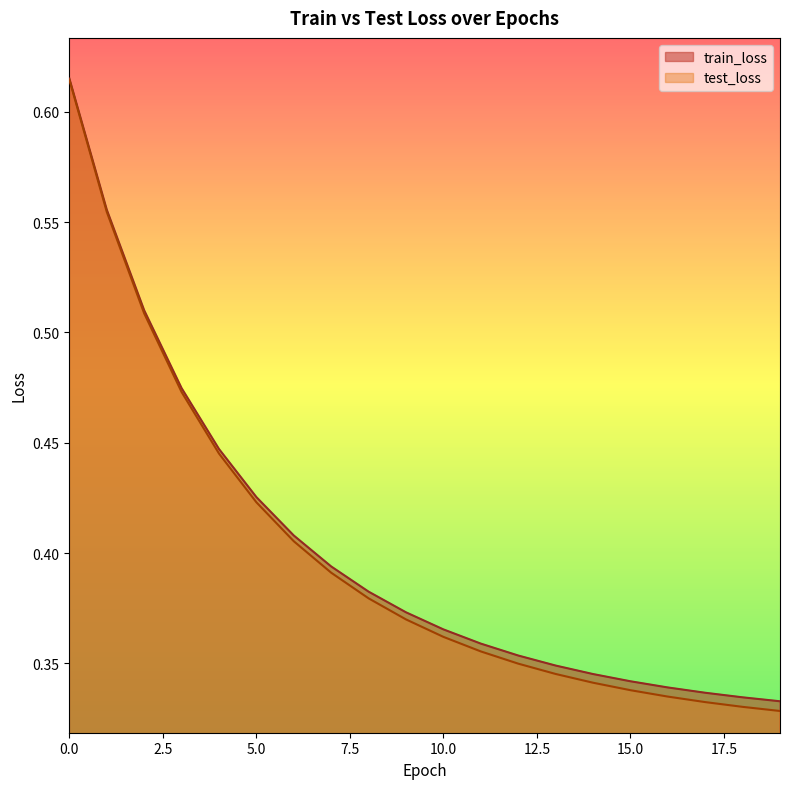

True or false: train_loss has a value of 0.8 at 3.

False